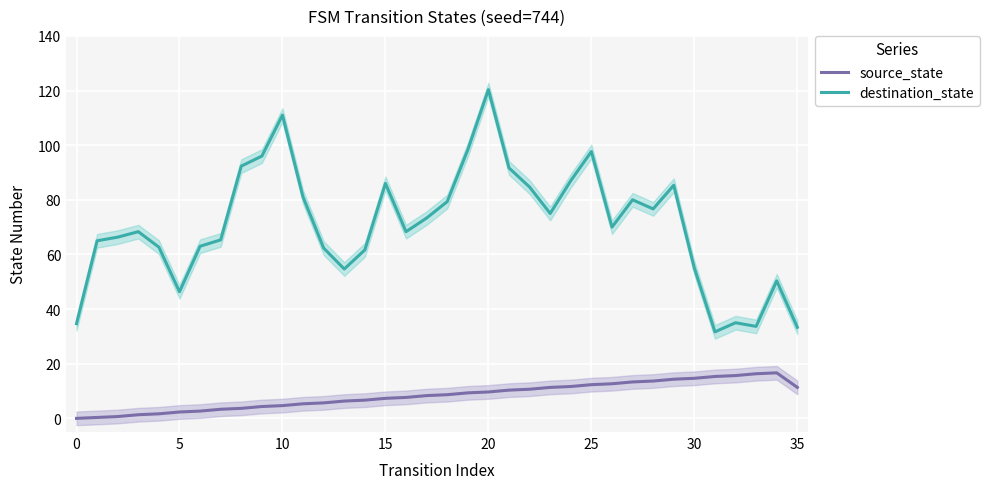

How many values in the destination_state series are below 70?

18